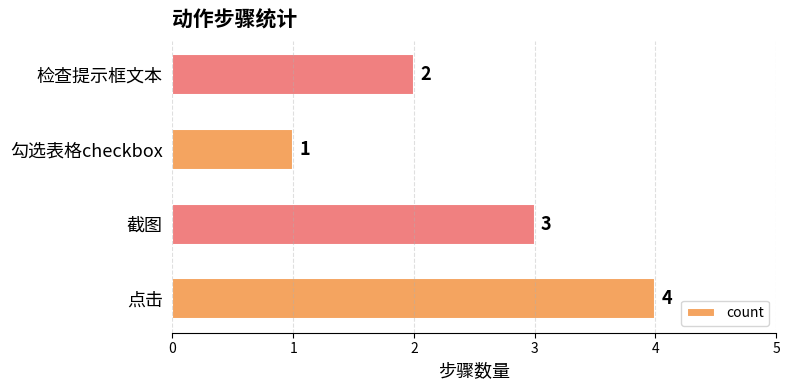

How many values are between 2 and 4?

3